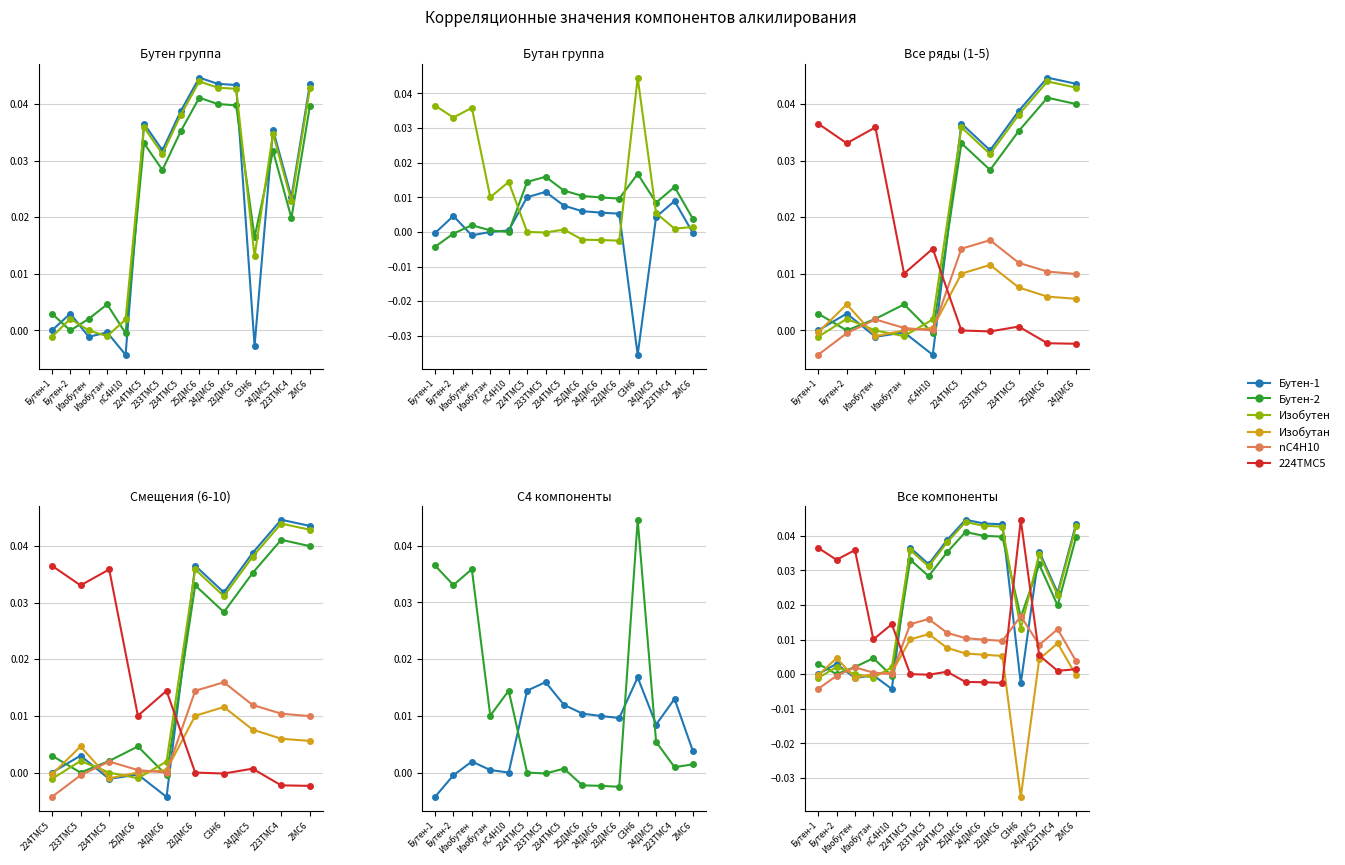

The 224TMC5 series shows 0.0 at 224TMC5. True or false?

True